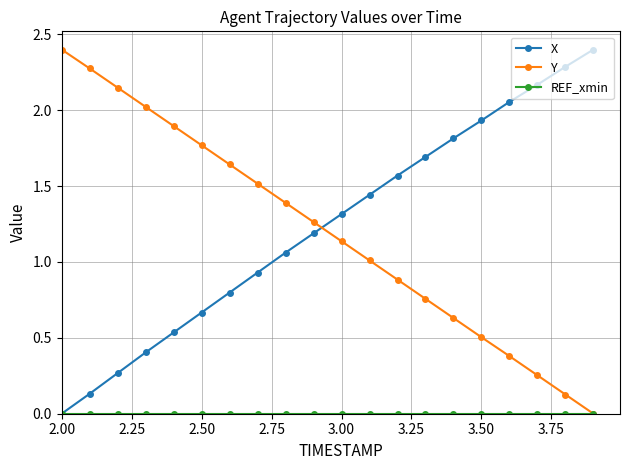

What is the greatest value displayed?

2.4